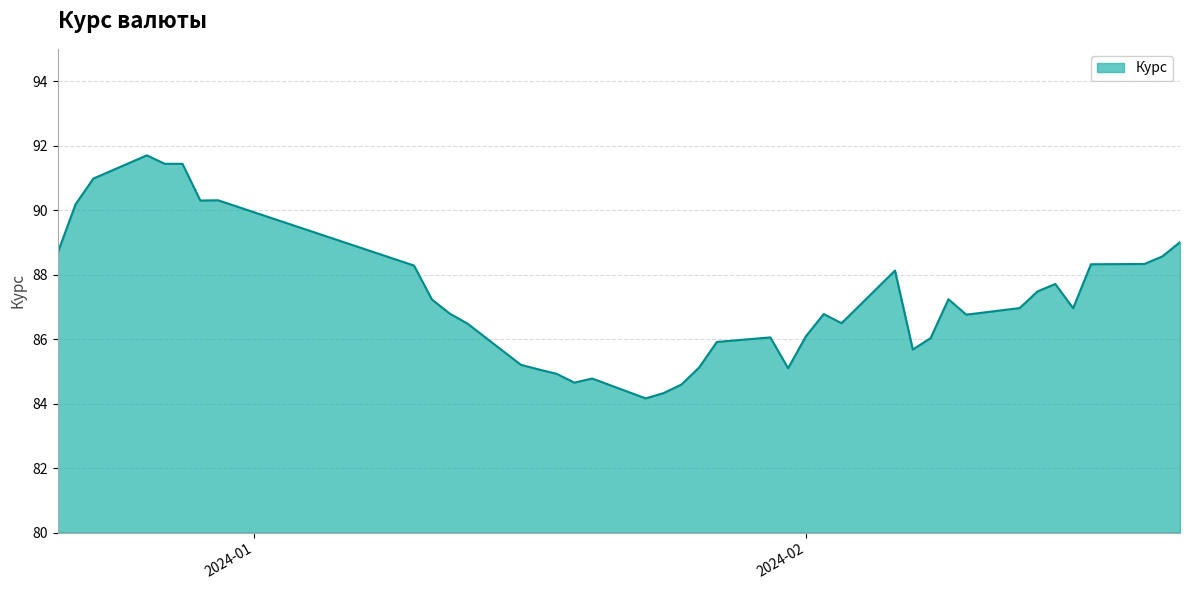

What is the difference between the maximum and minimum values?

7.5